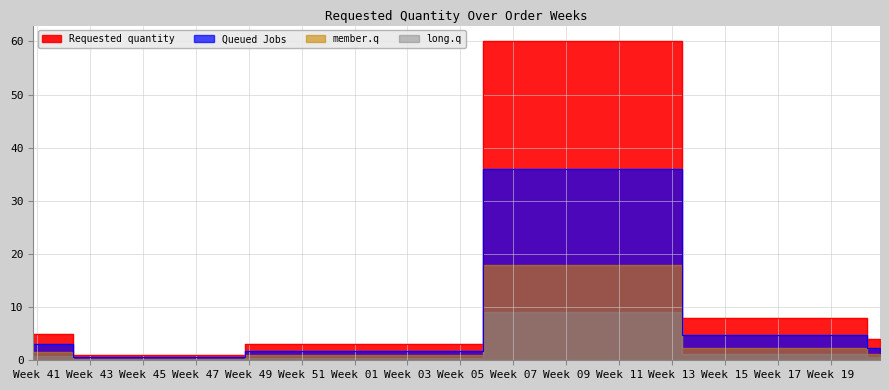

Reading left to right, what are all the values shown in this chart?

2023-10-09=5	2023-10-30=1	2024-01-08=3	2024-01-15=3	2024-01-29=3	2024-02-12=60	2024-05-13=8	2024-05-20=4